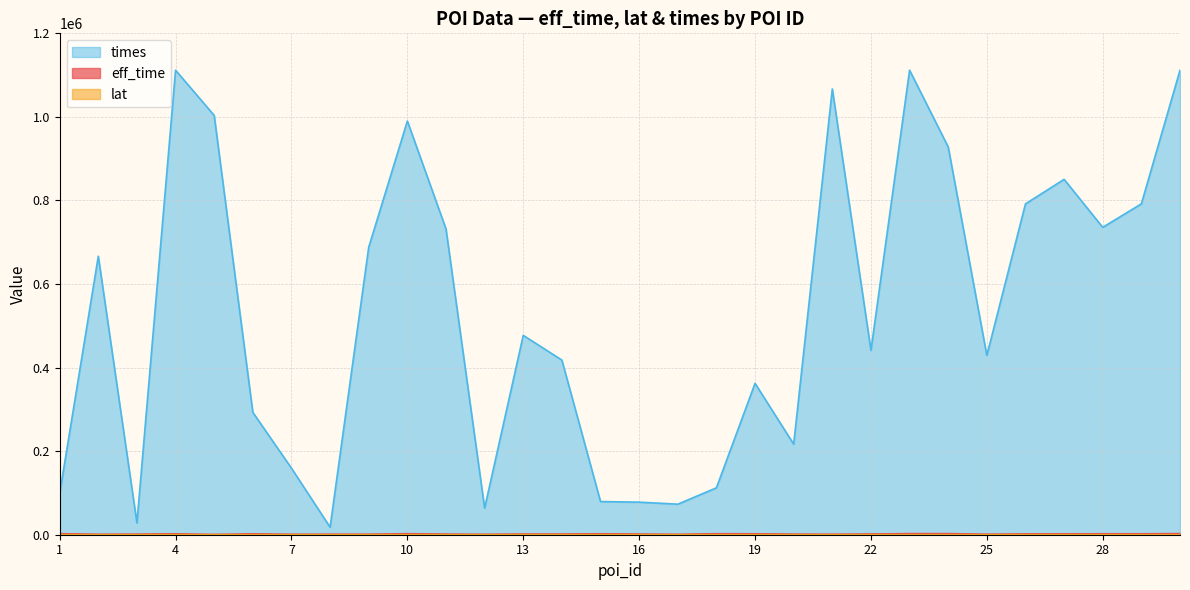

Where does the eff_time series first go above 1695?

1